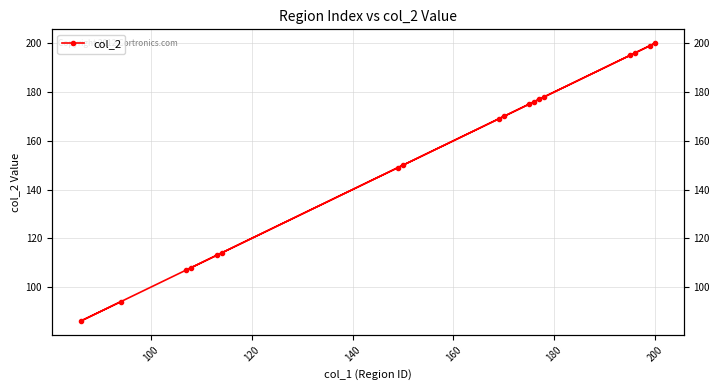

Reading right to left, list all the values displayed in this chart.

94	86	200	199	196	195	178	177	176	175	170	169	150	149	114	113	108	107